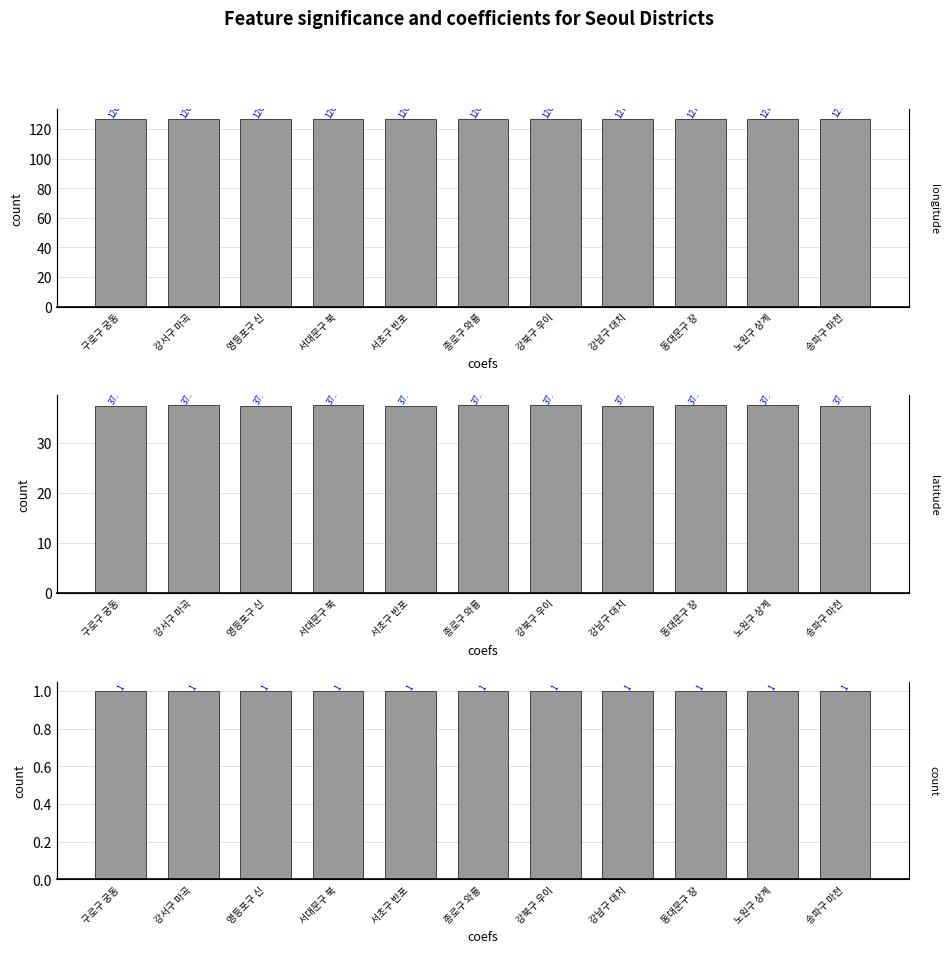

Rank the series by their average value, from highest to lowest.

longitude, latitude, count